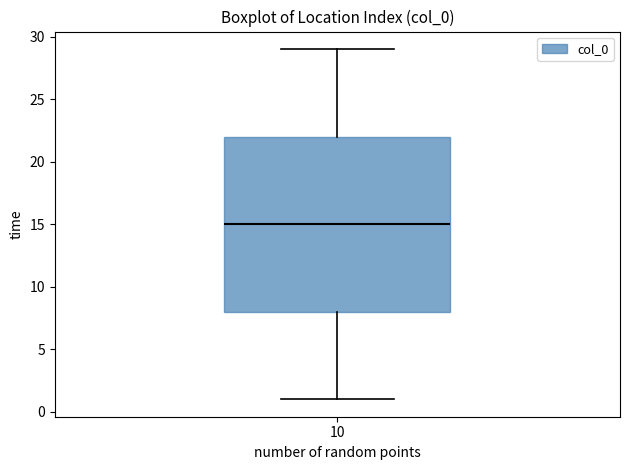

Read this box plot against the y-axis: the position of the median line, the range covered by the box, and the ends of both whiskers. The values are not printed on the chart, so give them approximately, as read against the axis.

median 15, box 8 to 22, whiskers 1 to 29